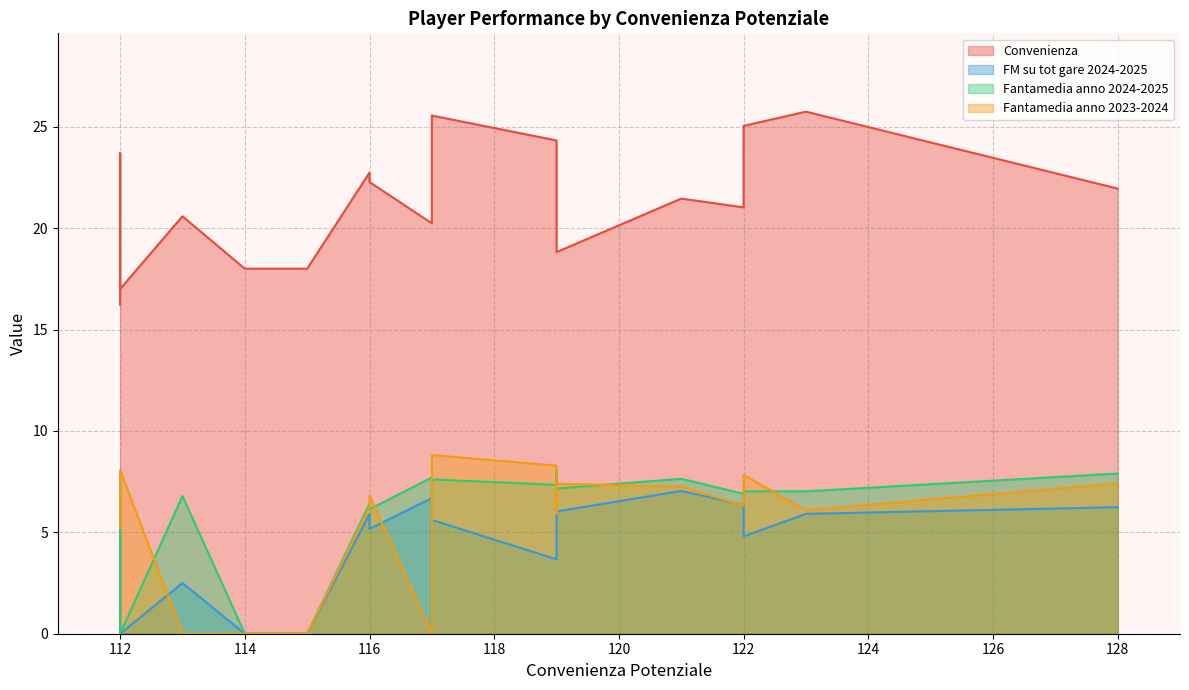

How many intersections are there between FM su tot gare 2024-2025 and Fantamedia anno 2023-2024?

7